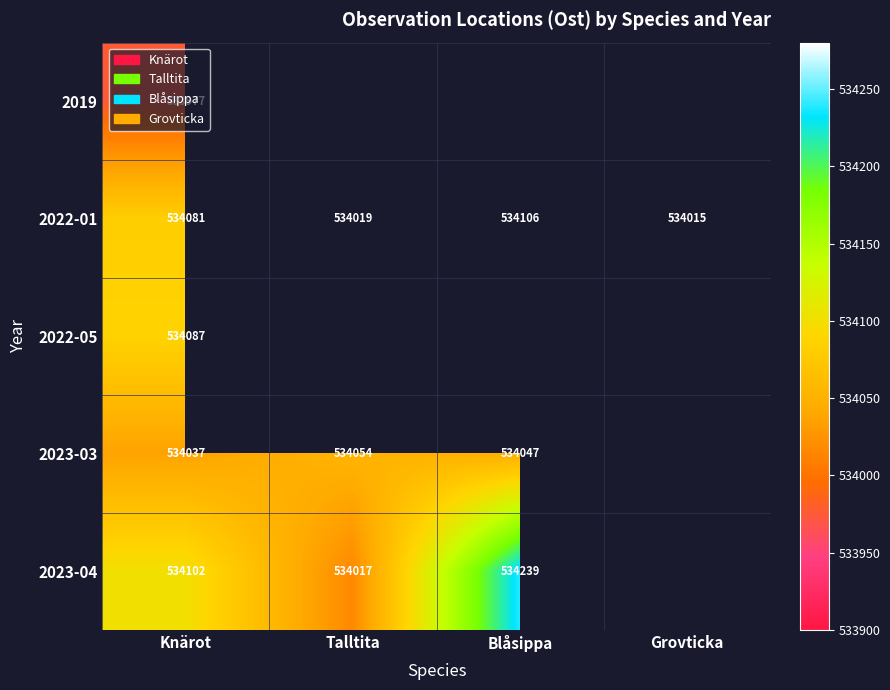

What is the difference between the highest and lowest values at Knärot?

125